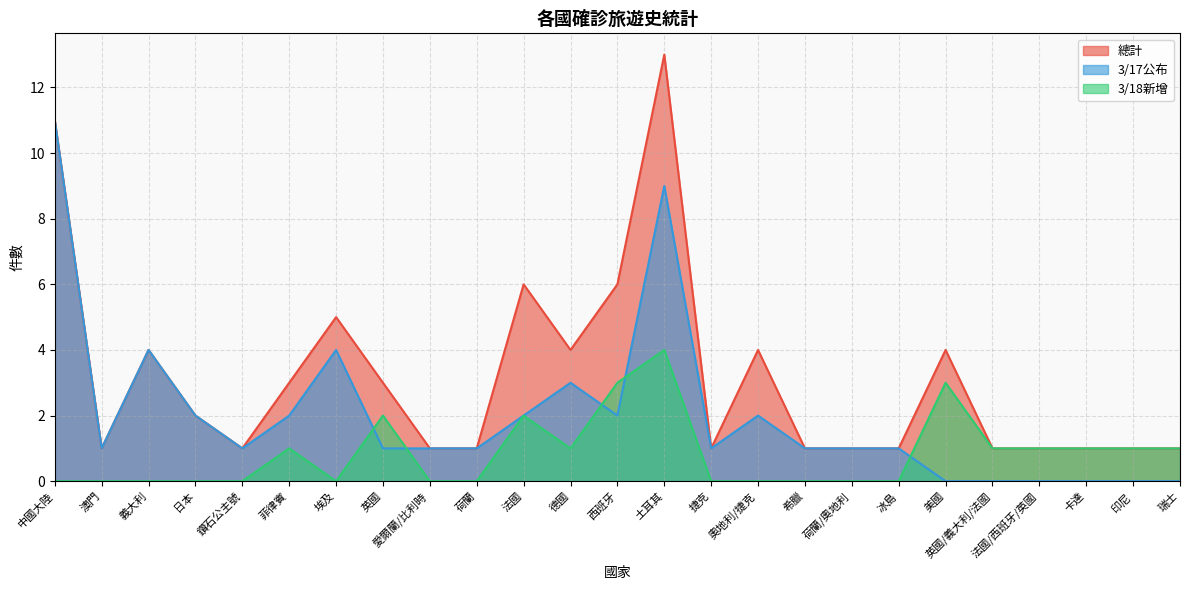

The 總計 series shows 1 at 荷蘭/奧地利. True or false?

True